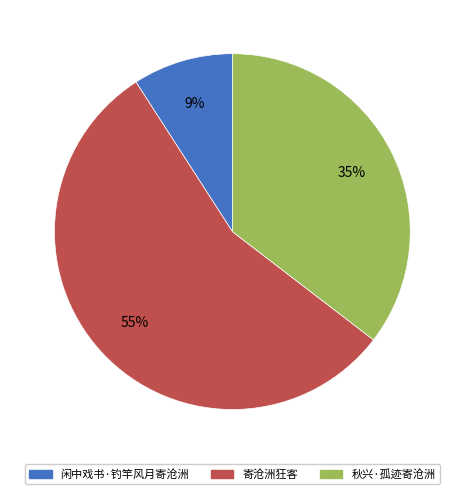

Which slice is the smallest?

闲中戏书·钓竿风月寄沧洲